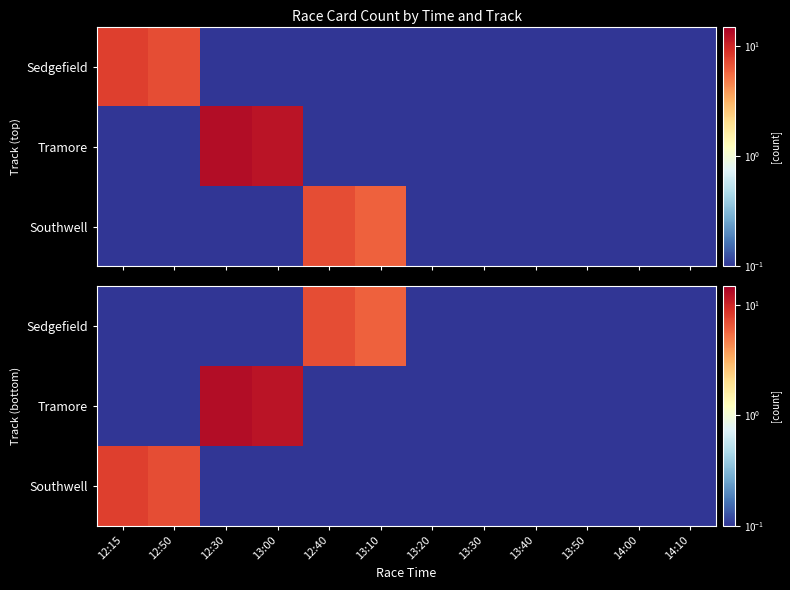

True or false: Southwell has a value of 0.2 at 13:00.

False